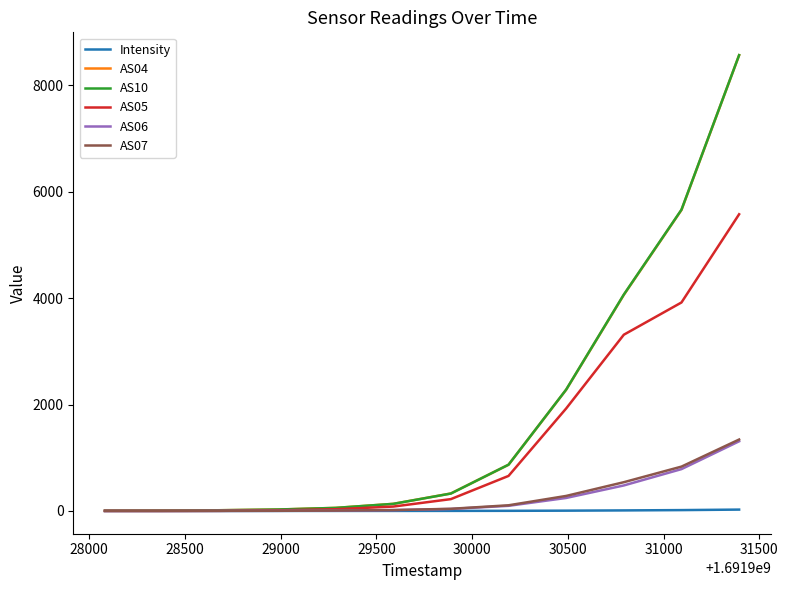

What is the greatest value displayed?

8567.0